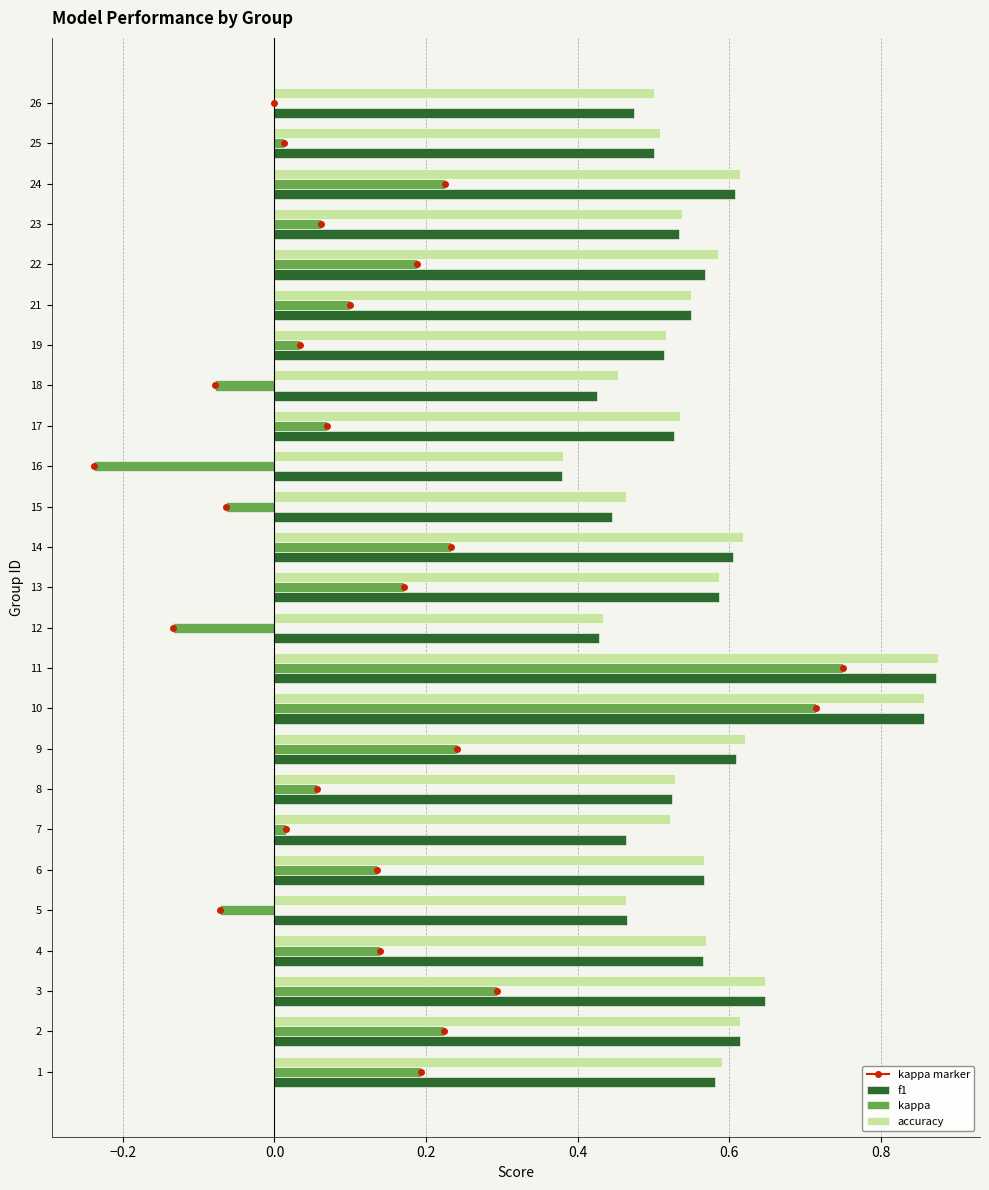

How many series are shown in this chart?

3